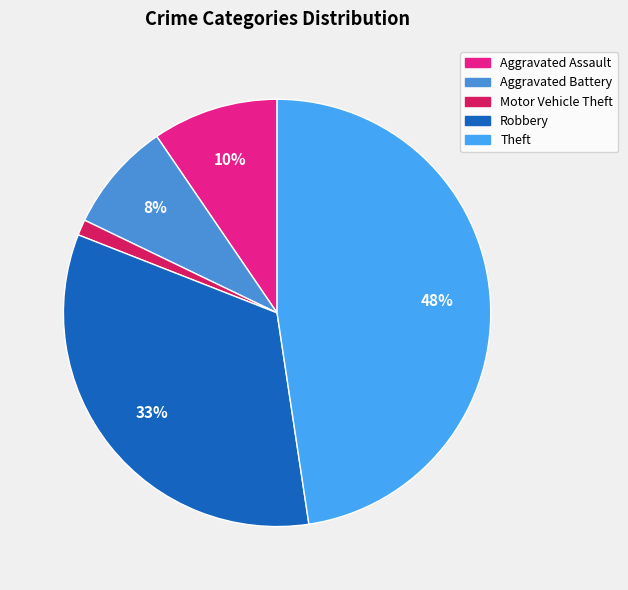

How many segments does this pie chart have?

5